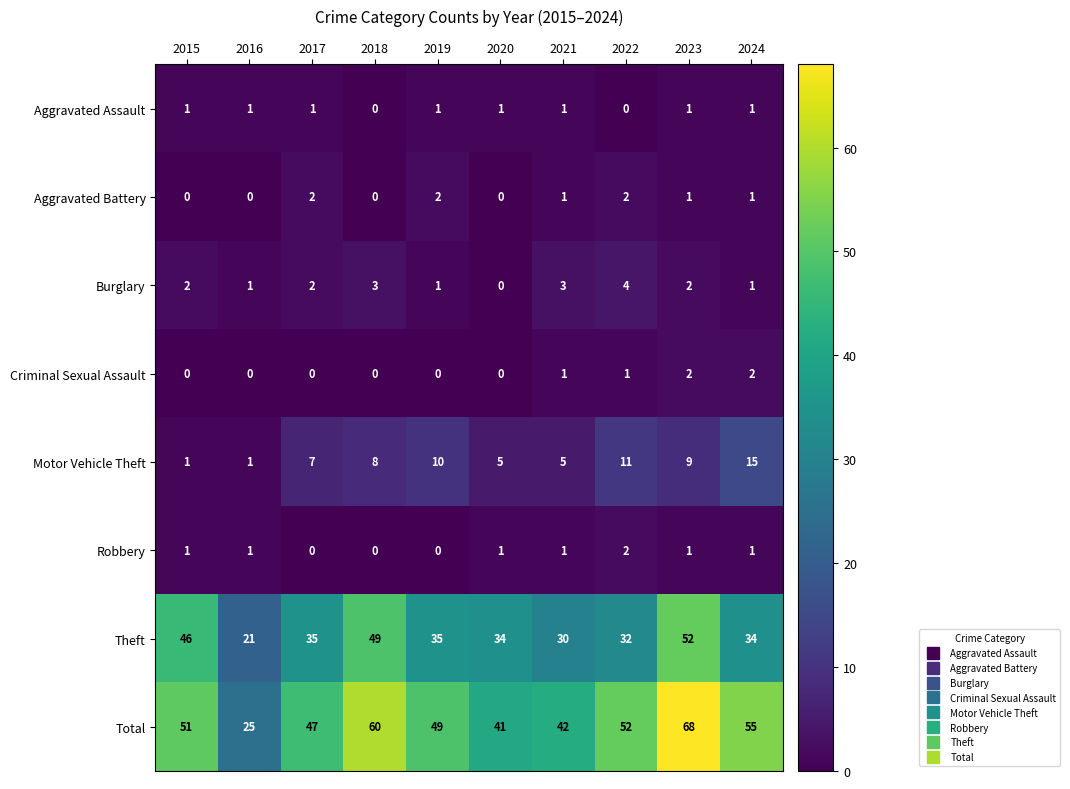

What is the difference between the maximum and minimum values in the Theft series?

31